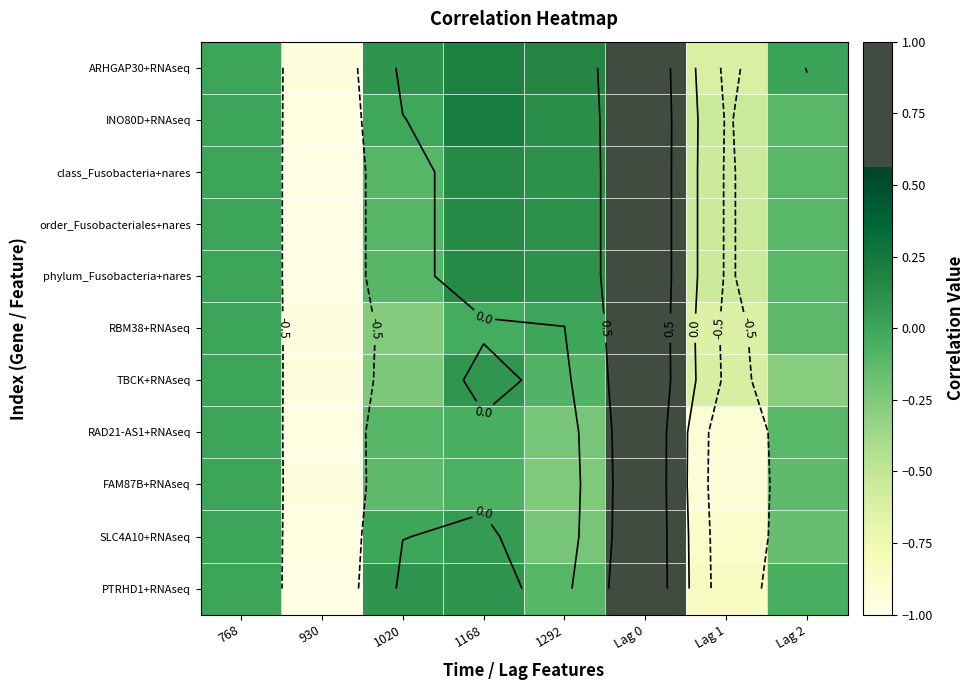

What is the sum of the FAM87B+RNAseq values at Lag 1 and Lag 0?

0.1